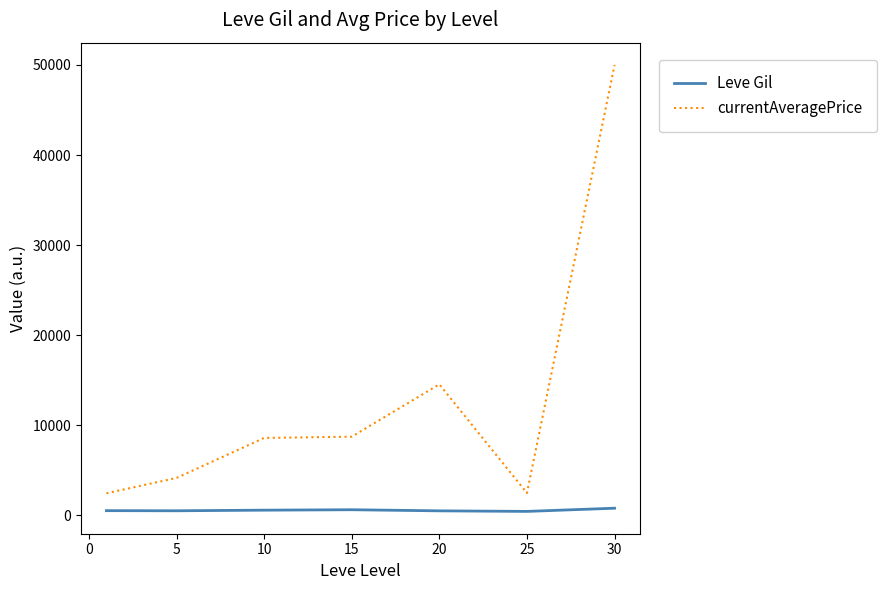

What is the minimum value for currentAveragePrice?

2452.7